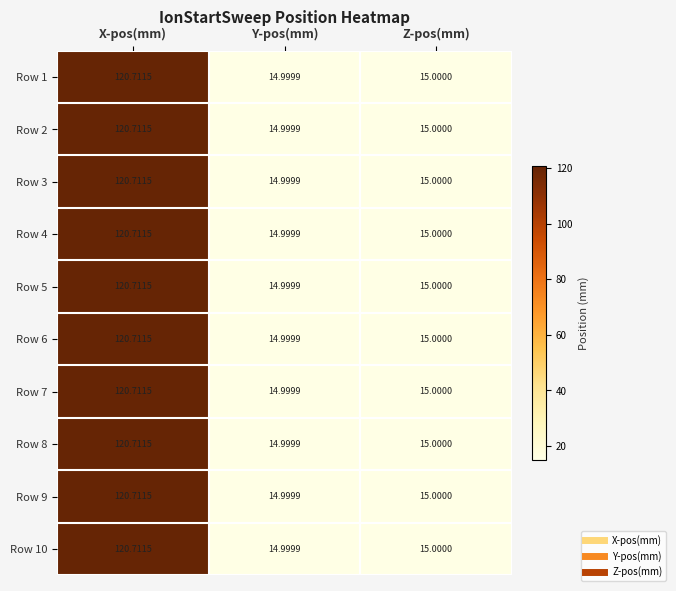

At which label is Row 4 closest to 67?

Z-pos(mm)